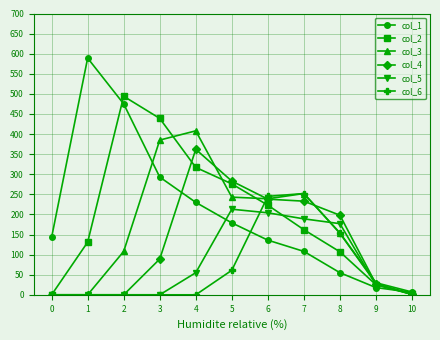

Rank the series by their maximum value, from lowest to highest.

col_5, col_6, col_4, col_3, col_2, col_1